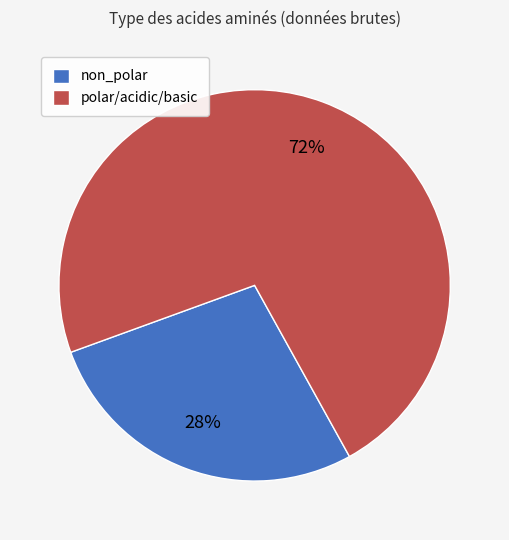

Which category has the smallest portion of the pie?

non_polar